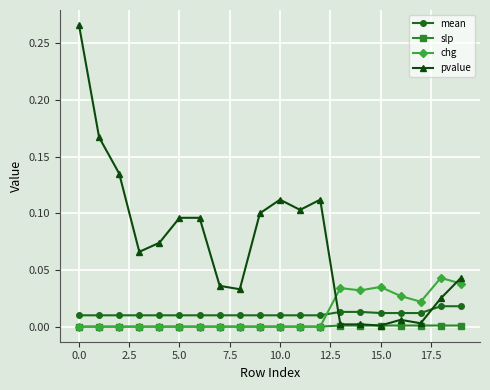

Which series ends up on top after the final intersection of chg and pvalue?

pvalue